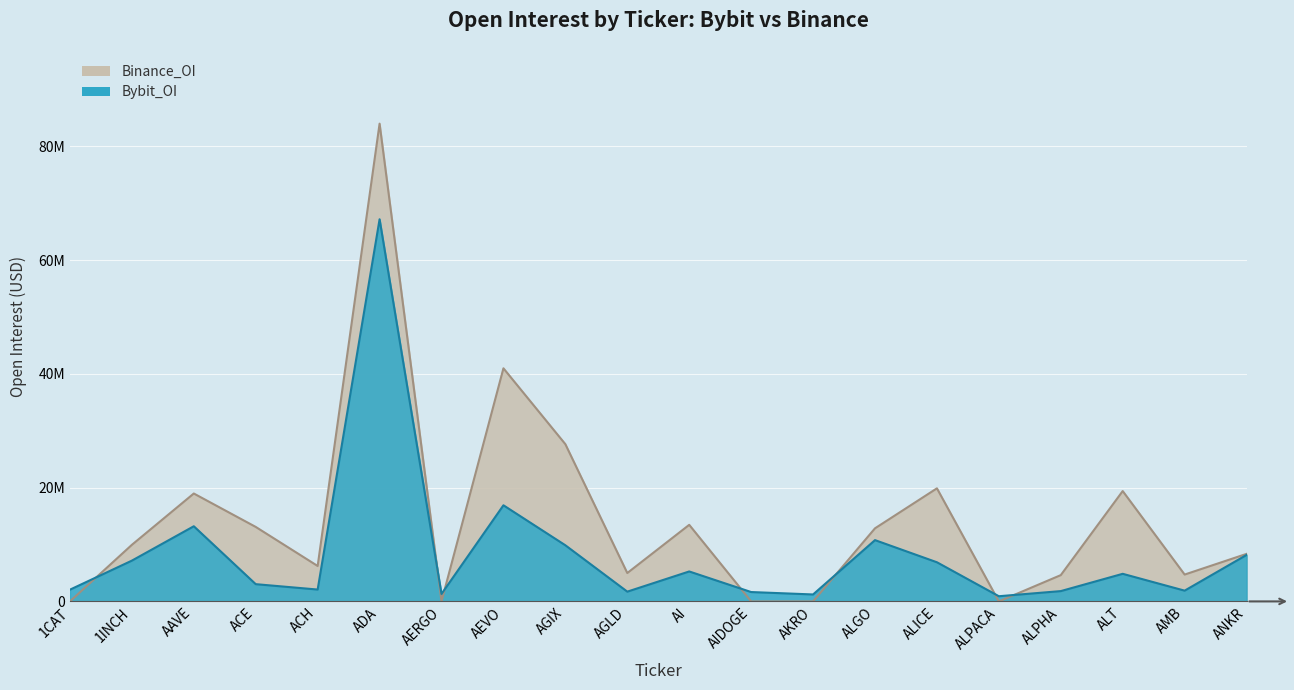

How many categories are shown in the chart?

20